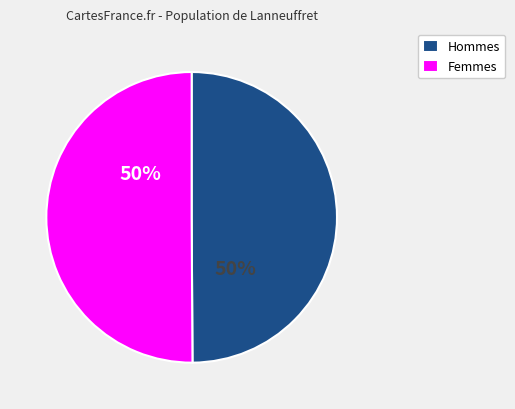

What percentage is the Femmes slice, to the nearest percent?

50%